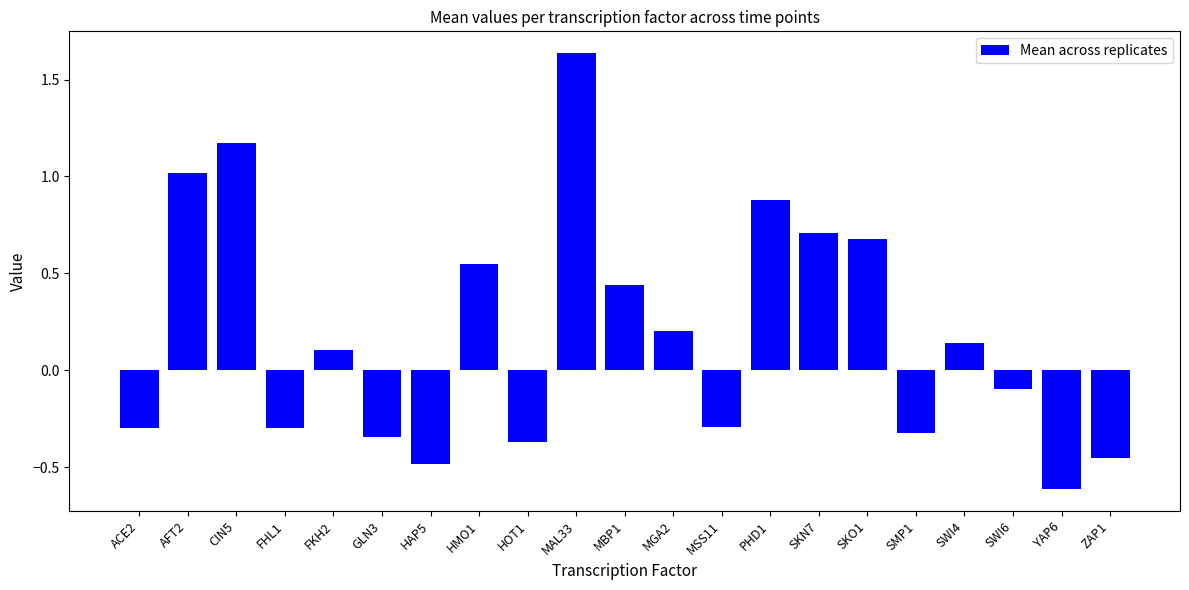

What is the sum of all values?

4.0